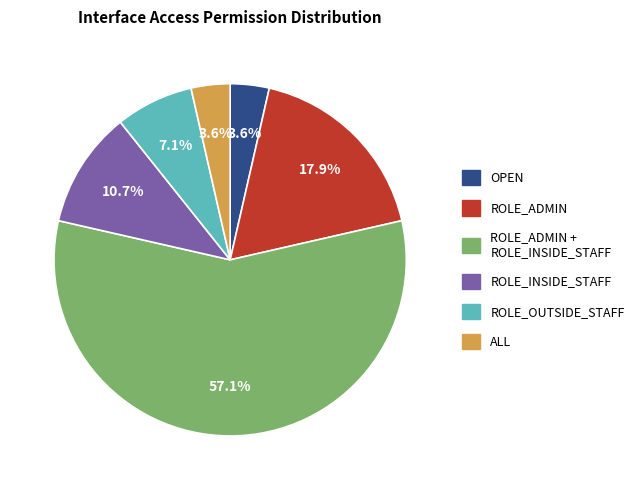

Is there any slice that represents more than half of the pie?

Yes